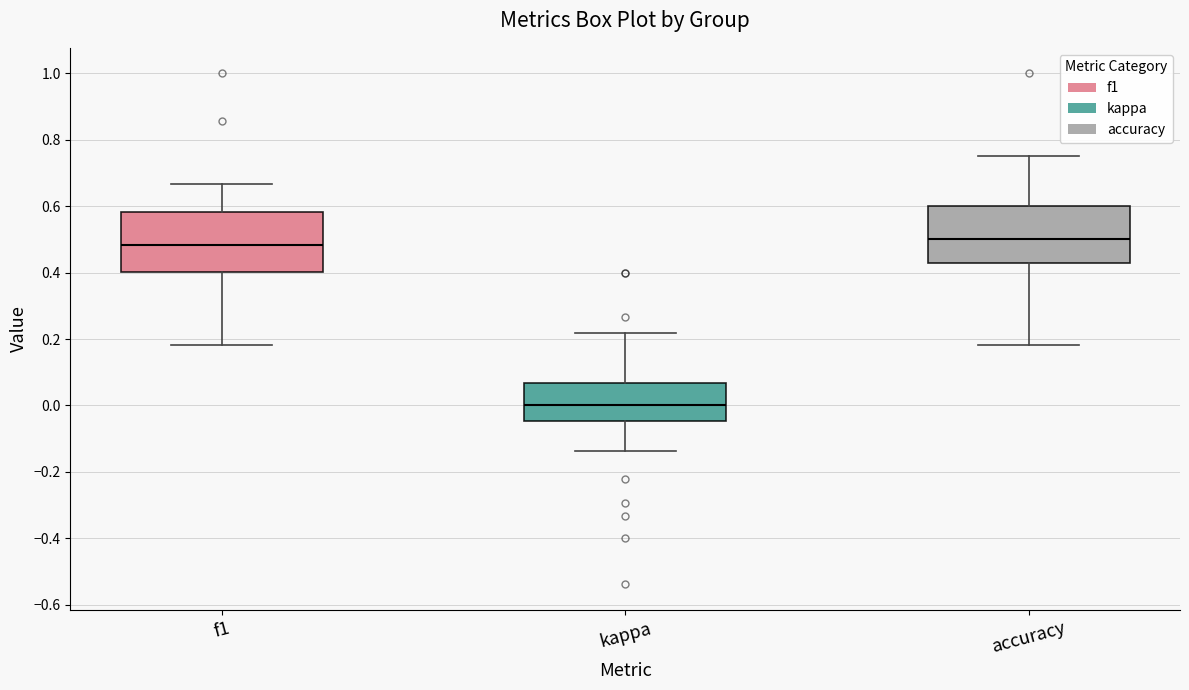

Where does the upper whisker of the box for accuracy end on the y-axis? The values are not printed on the chart, so give them approximately, as read against the axis.

0.76